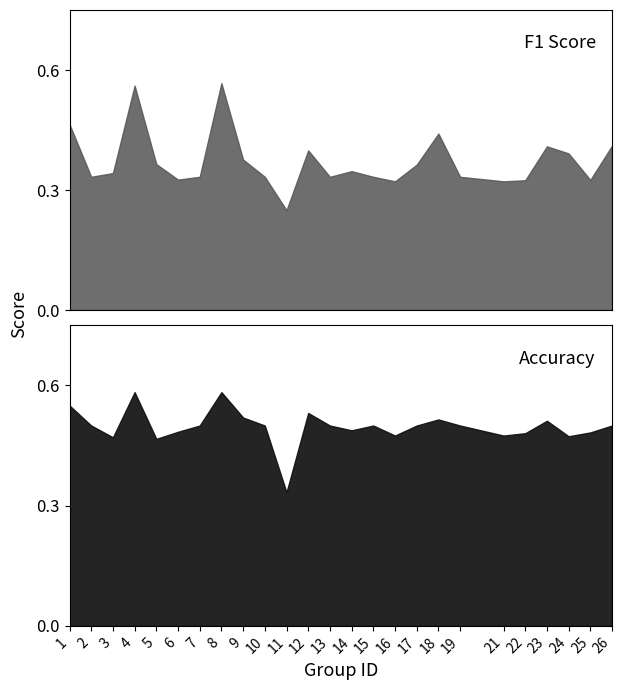

True or false: f1 and accuracy cross at least once.

False